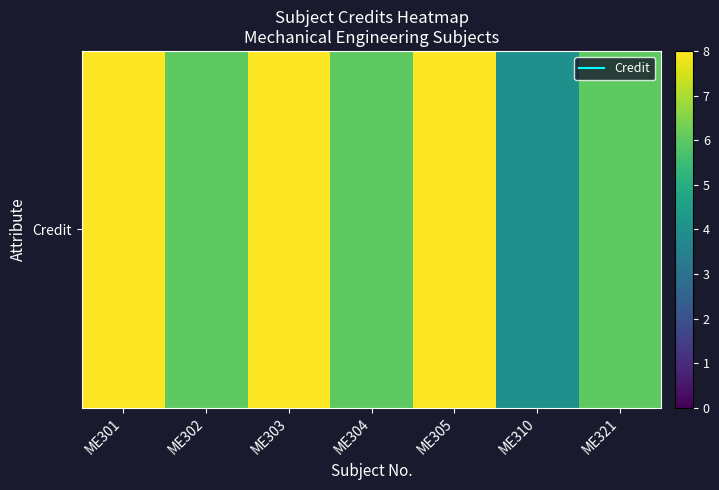

Which has a higher value, ME302 or ME321?

ME302